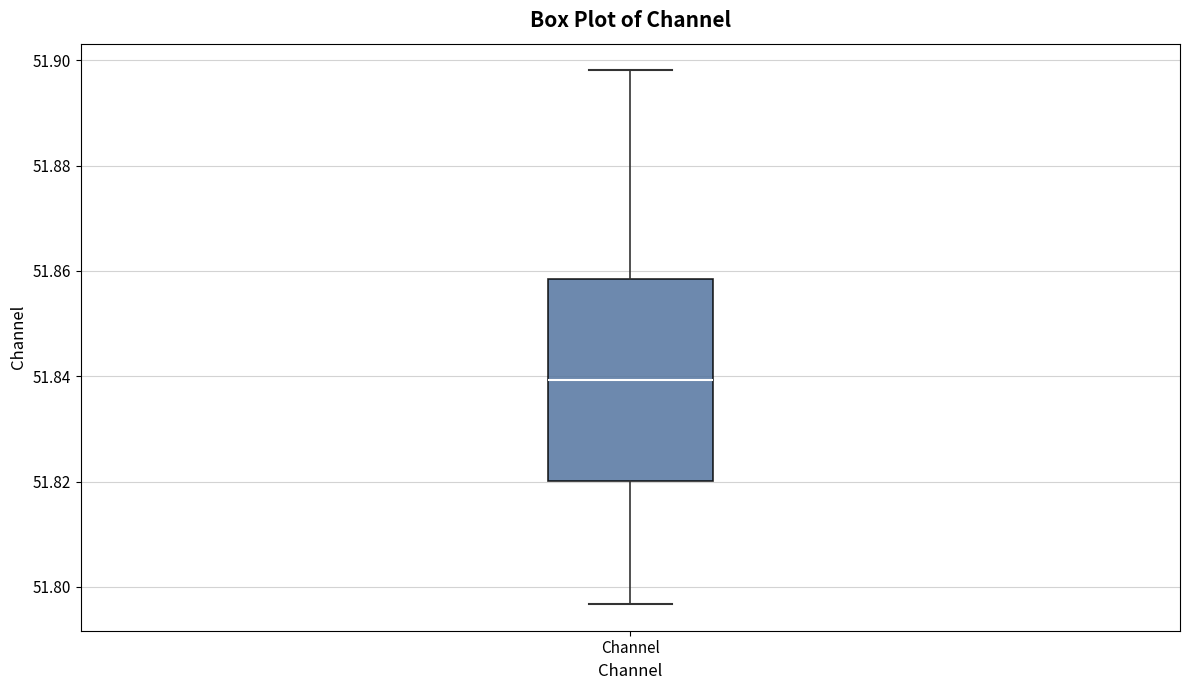

Transcribe this box plot: give where the median line is, the range the box spans, and where the two whiskers end, as read against the y-axis. The values are not printed on the chart, so give them approximately, as read against the axis.

median 51.840, box 51.820 to 51.858, whiskers 51.796 to 51.898